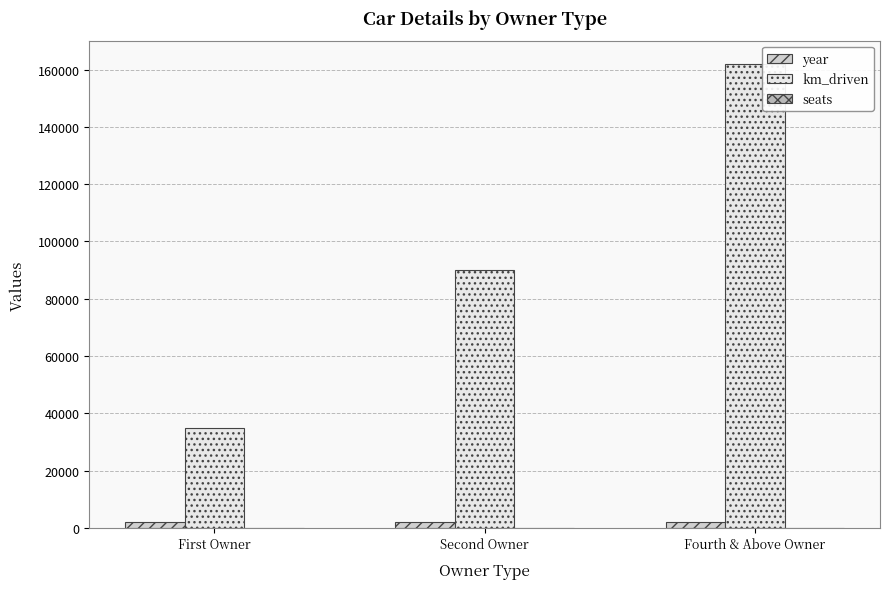

Are the bars horizontal?

No